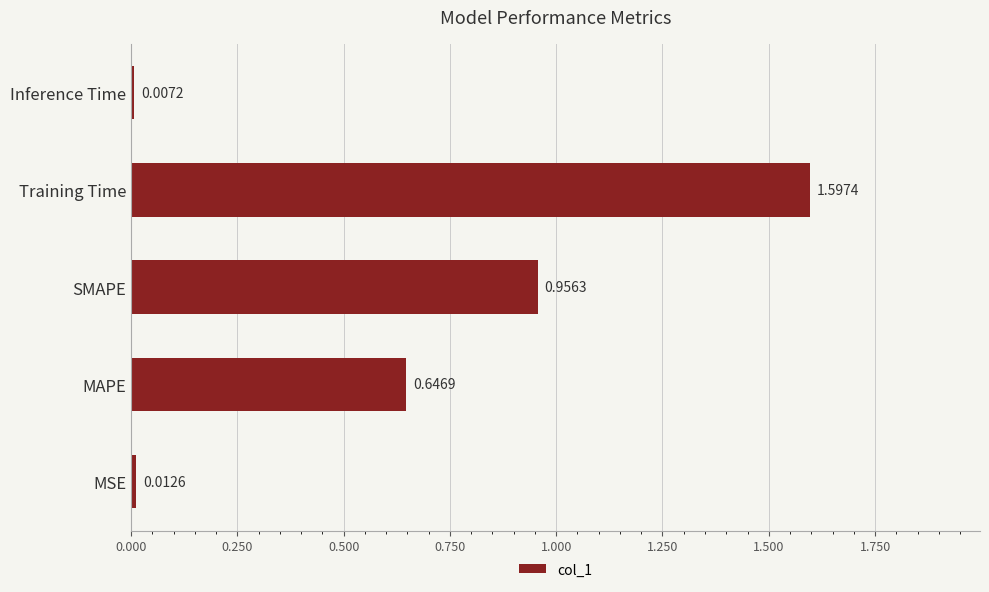

Which category has the highest value across all series?

Training Time